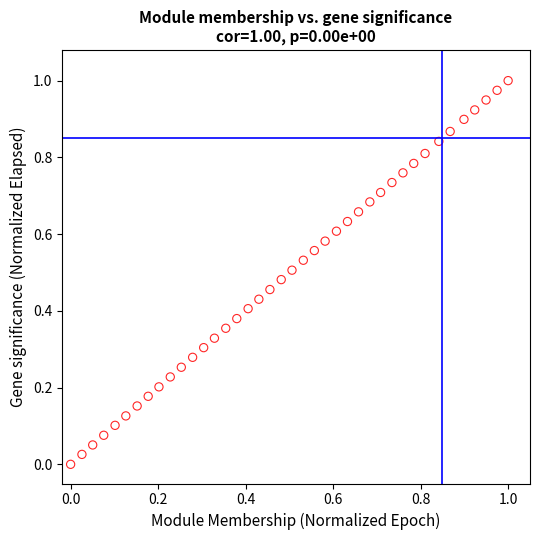

How many data points are displayed?

40